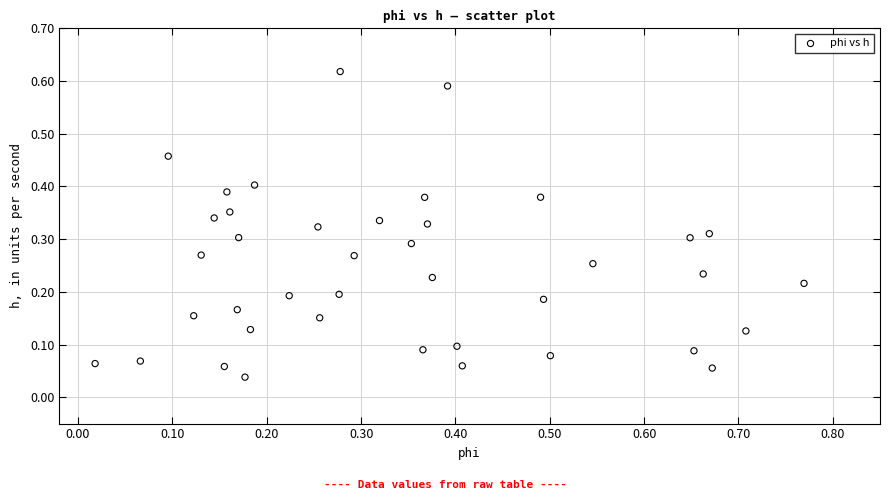

What is the range of X values (max minus min)?

0.8